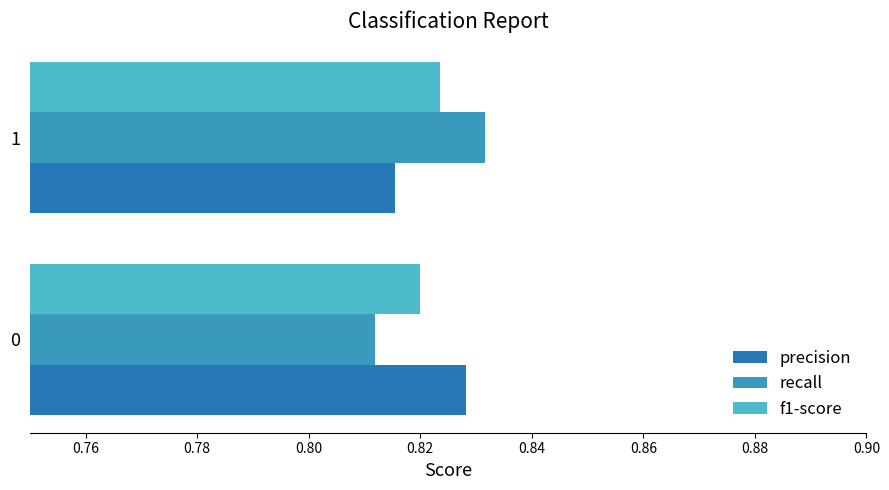

Reading left to right, list all the values displayed in this chart.

precision: 0.8	0.8
recall: 0.8	0.8
f1-score: 0.8	0.8